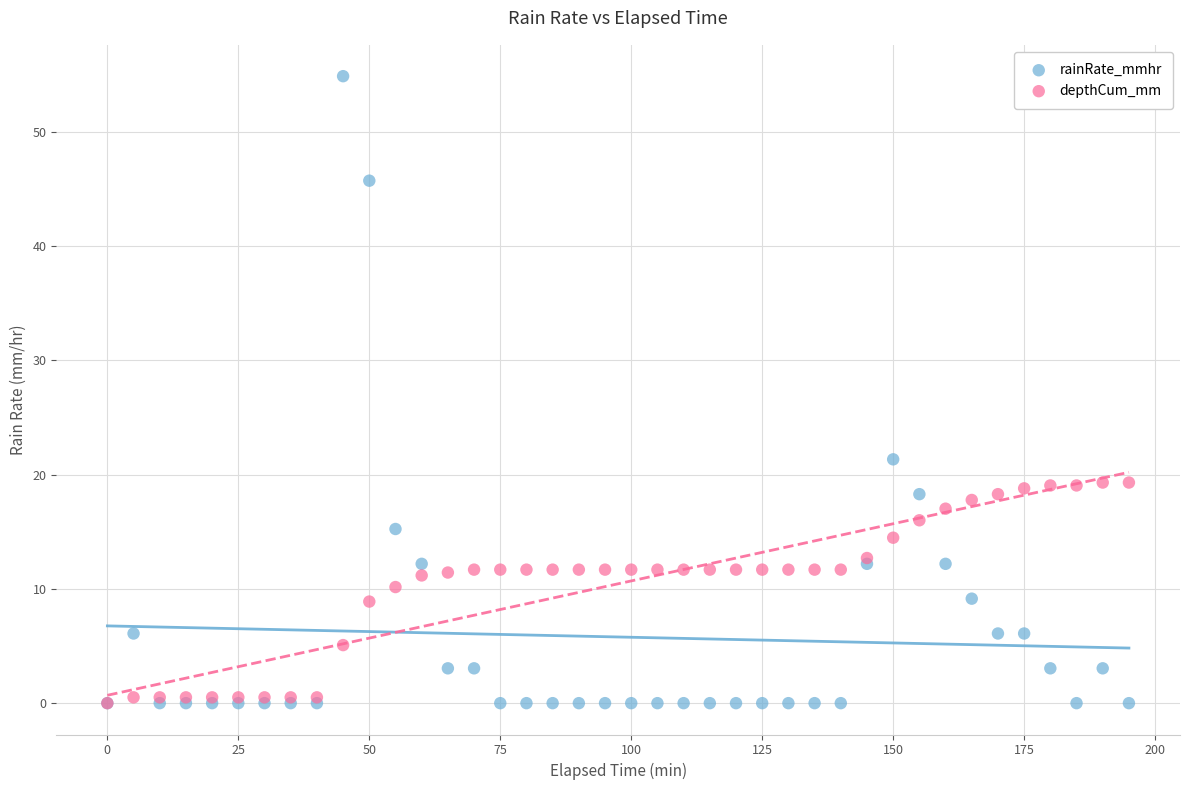

Across all series, what Y value is closest to 27?

21.3